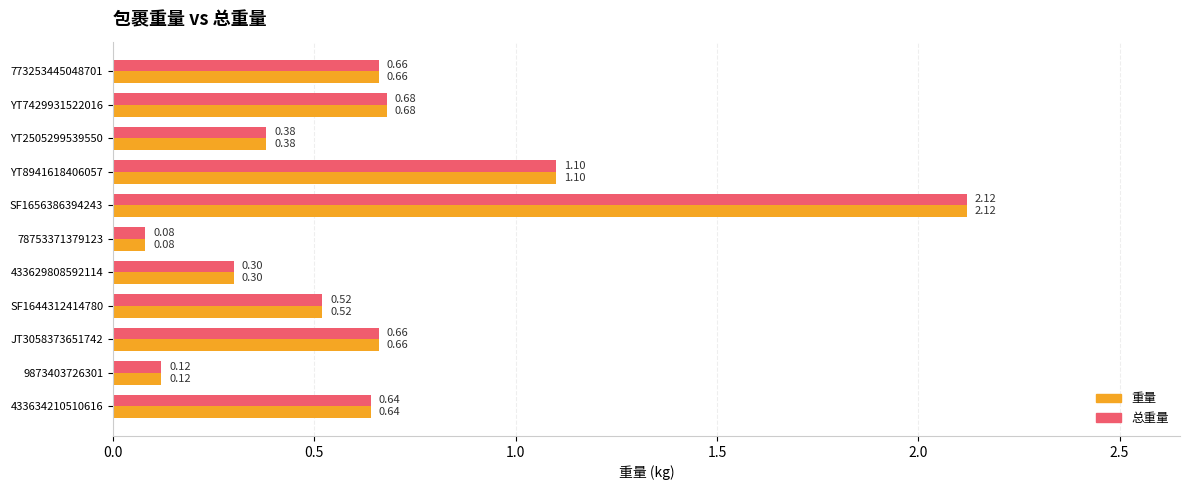

What is the total value across all series at YT8941618406057?

2.2